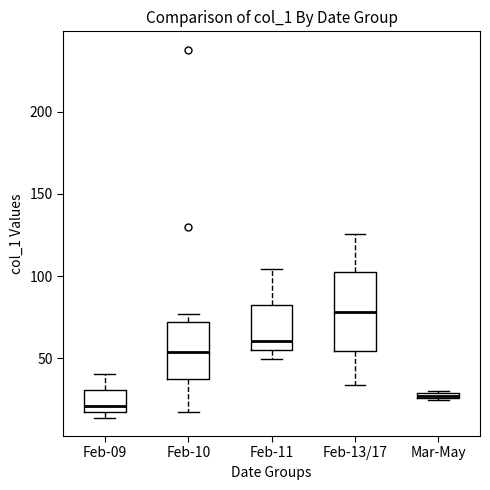

Comparing the boxes themselves (not the whiskers), which one is the tallest?

Feb-13/17